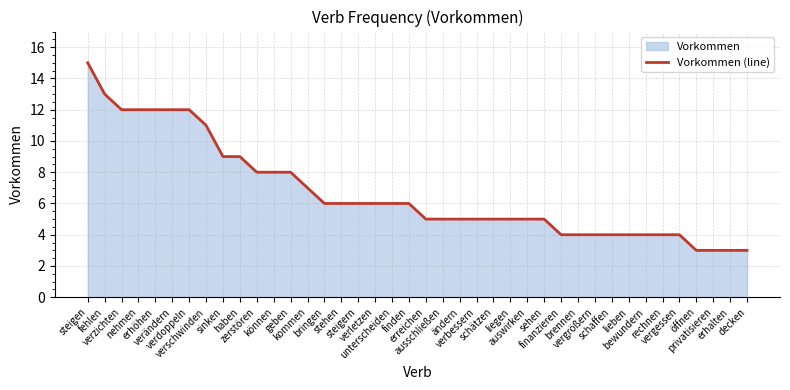

True or false: there are more than 2 points higher than both neighbors.

False